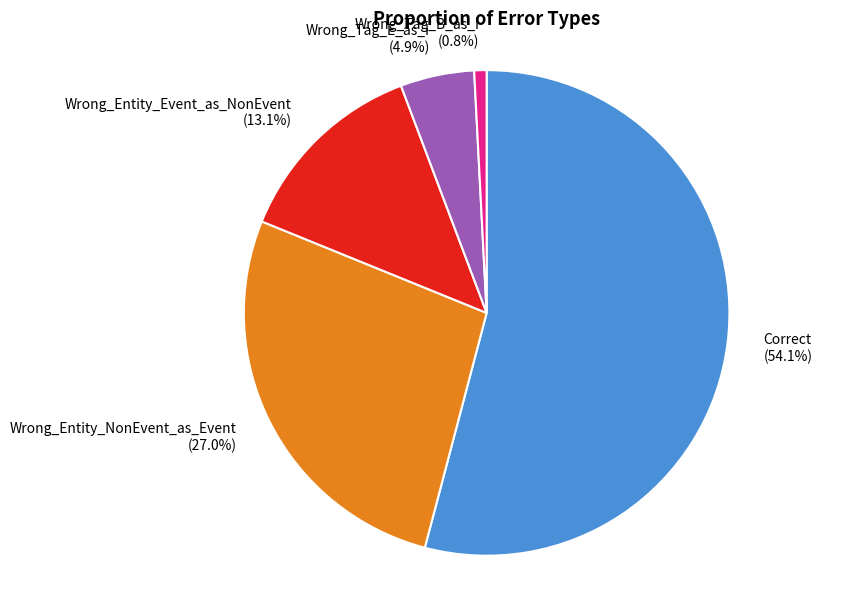

Is the sum of Correct and Wrong_Tag_B_as_I greater than half?

Yes